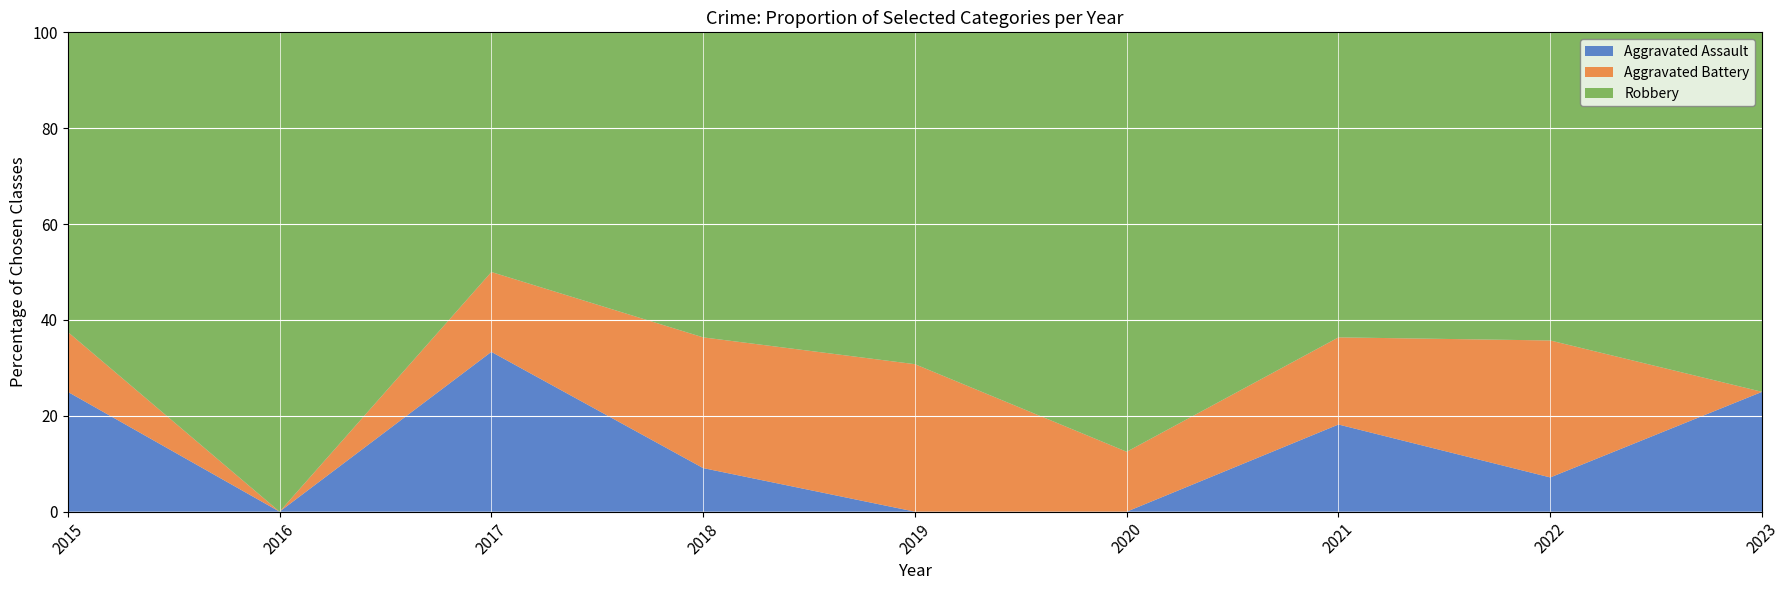

Reading right to left, what are all the values shown in this chart?

Aggravated Assault: 2023=1	2022=1	2021=2	2020=0	2019=0	2018=1	2017=2	2016=0	2015=2
Aggravated Battery: 2023=0	2022=4	2021=2	2020=2	2019=4	2018=3	2017=1	2016=0	2015=1
Robbery: 2023=3	2022=9	2021=7	2020=14	2019=9	2018=7	2017=3	2016=4	2015=5